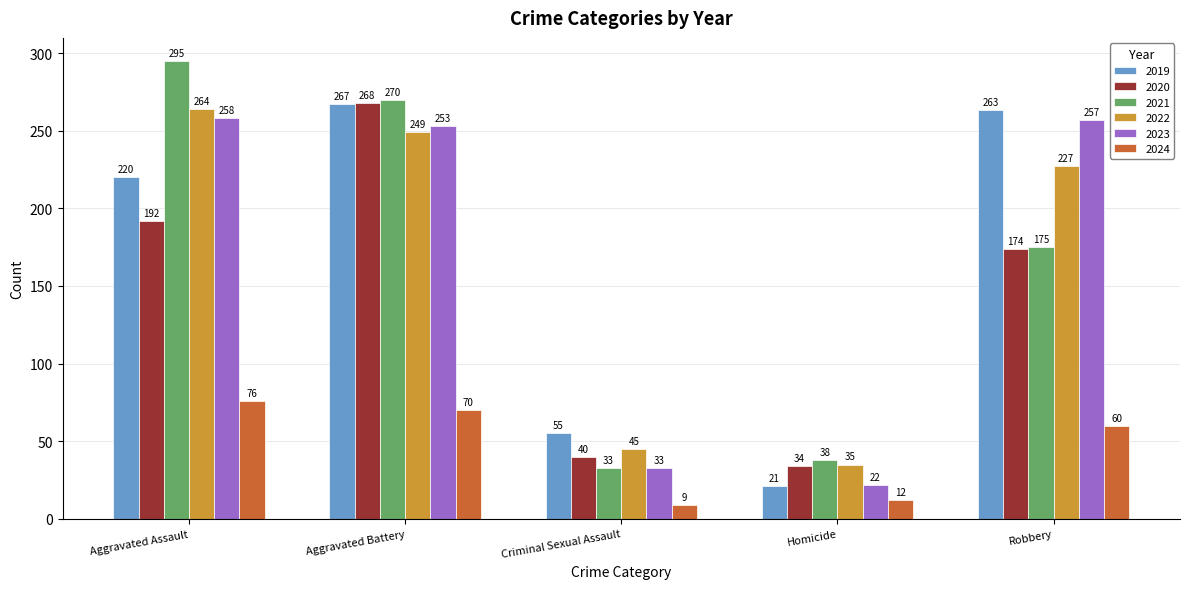

What is the difference between the maximum and second lowest values in the 2022 series?

219